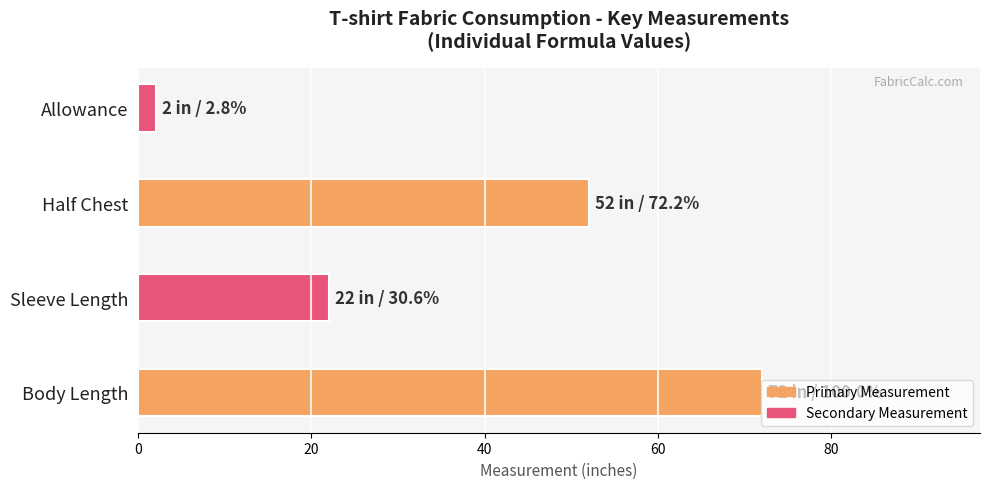

What is the sum of all values?

148